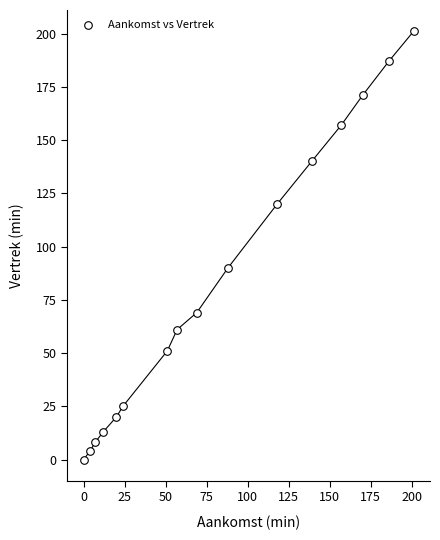

What Y value in the scatter plot is closest to 100?

90